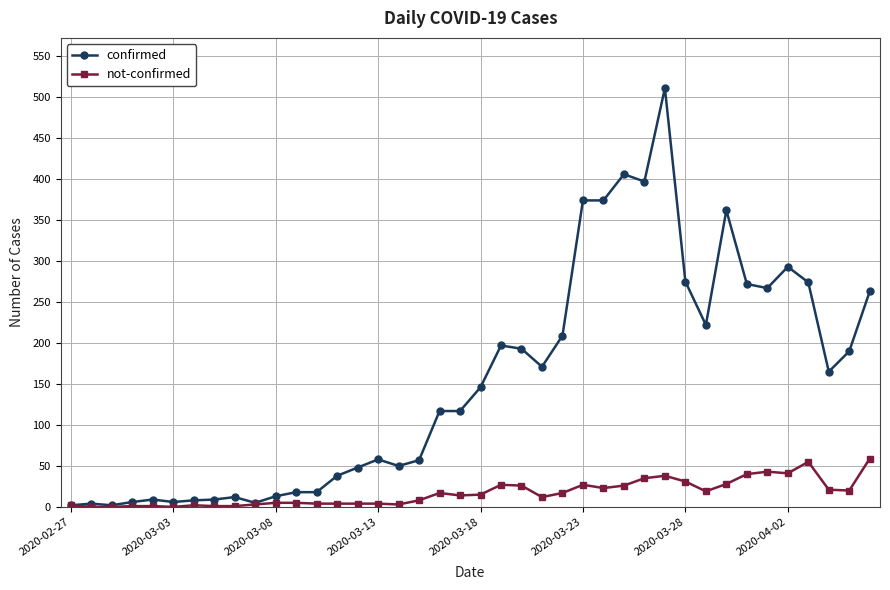

Count the number of categories in the chart.

40